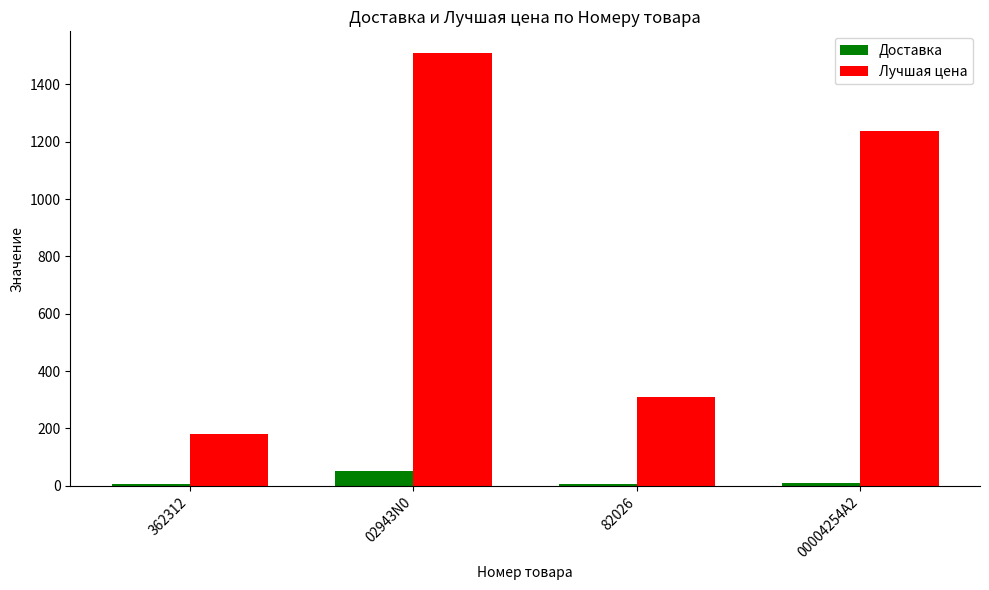

Between 362312 and 82026, which series saw the biggest shift?

Лучшая цена